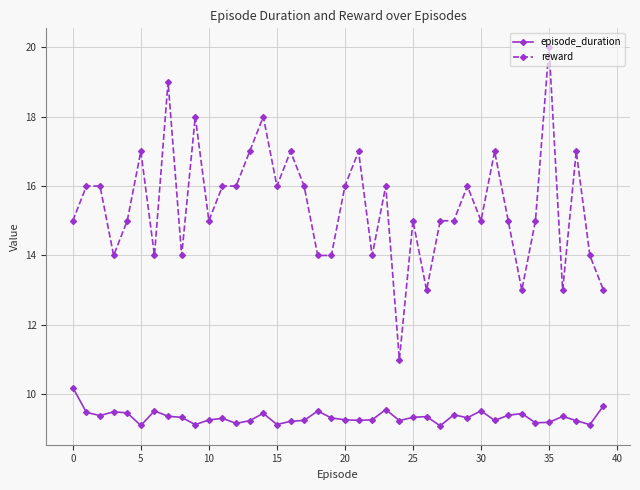

List the series in order of their overall mean, lowest first.

episode_duration, reward